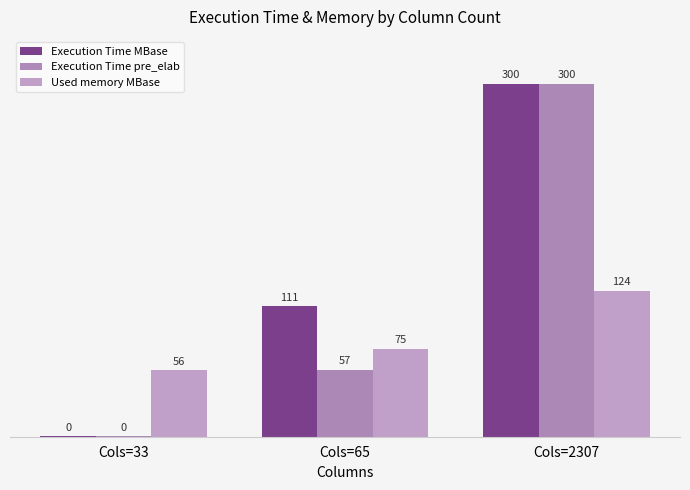

At which category is the sum across all series the highest?

Cols=2307